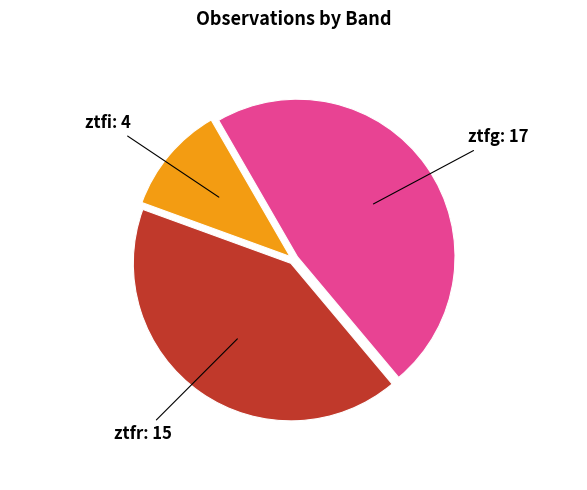

Is there any slice that represents more than half of the pie?

No